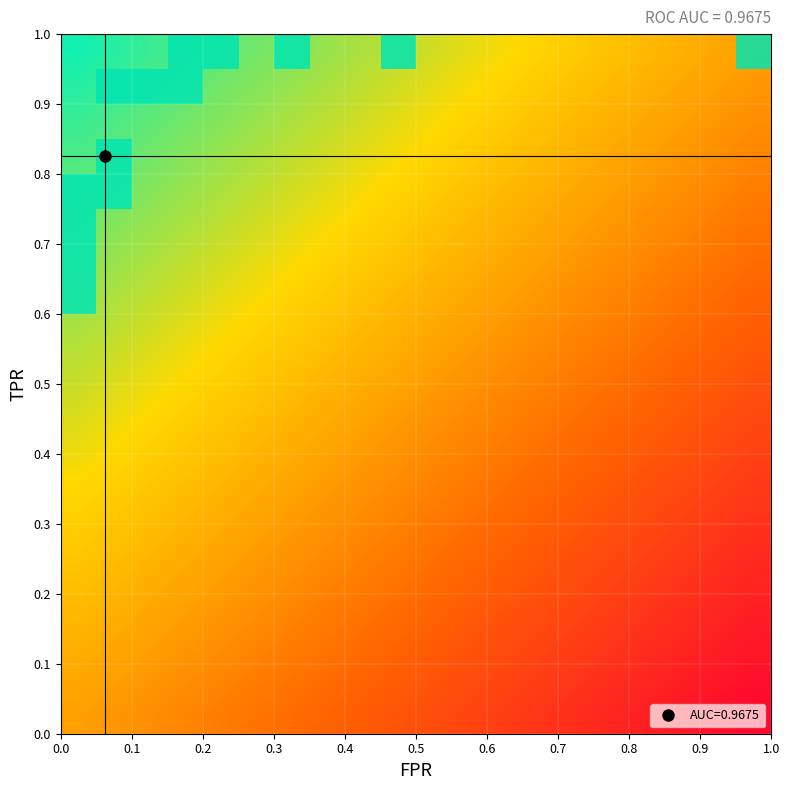

At how many categories does at least one series exceed 0?

8